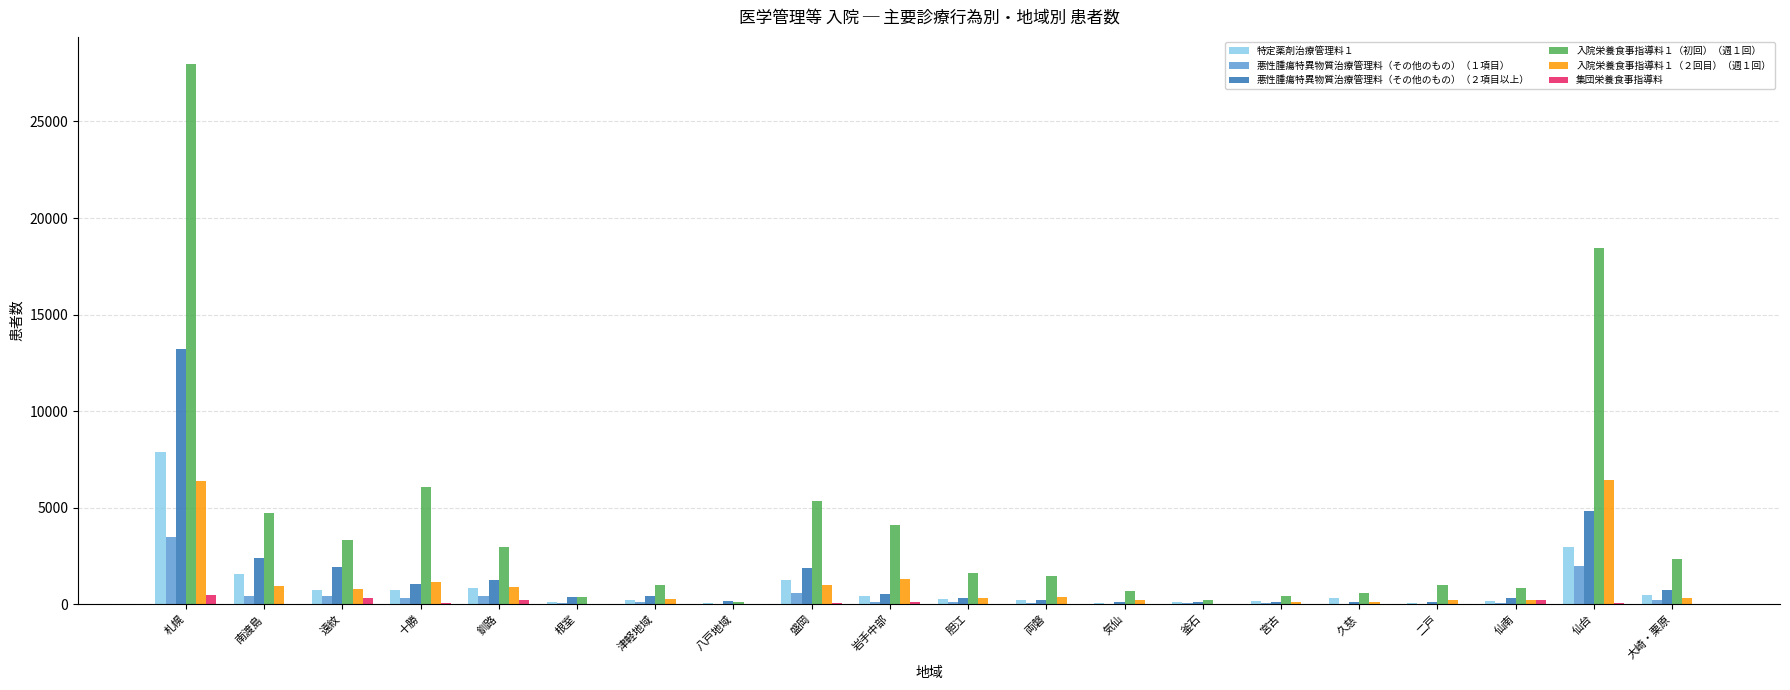

At which label does 特定薬剤治療管理料１ reach its peak?

札幌